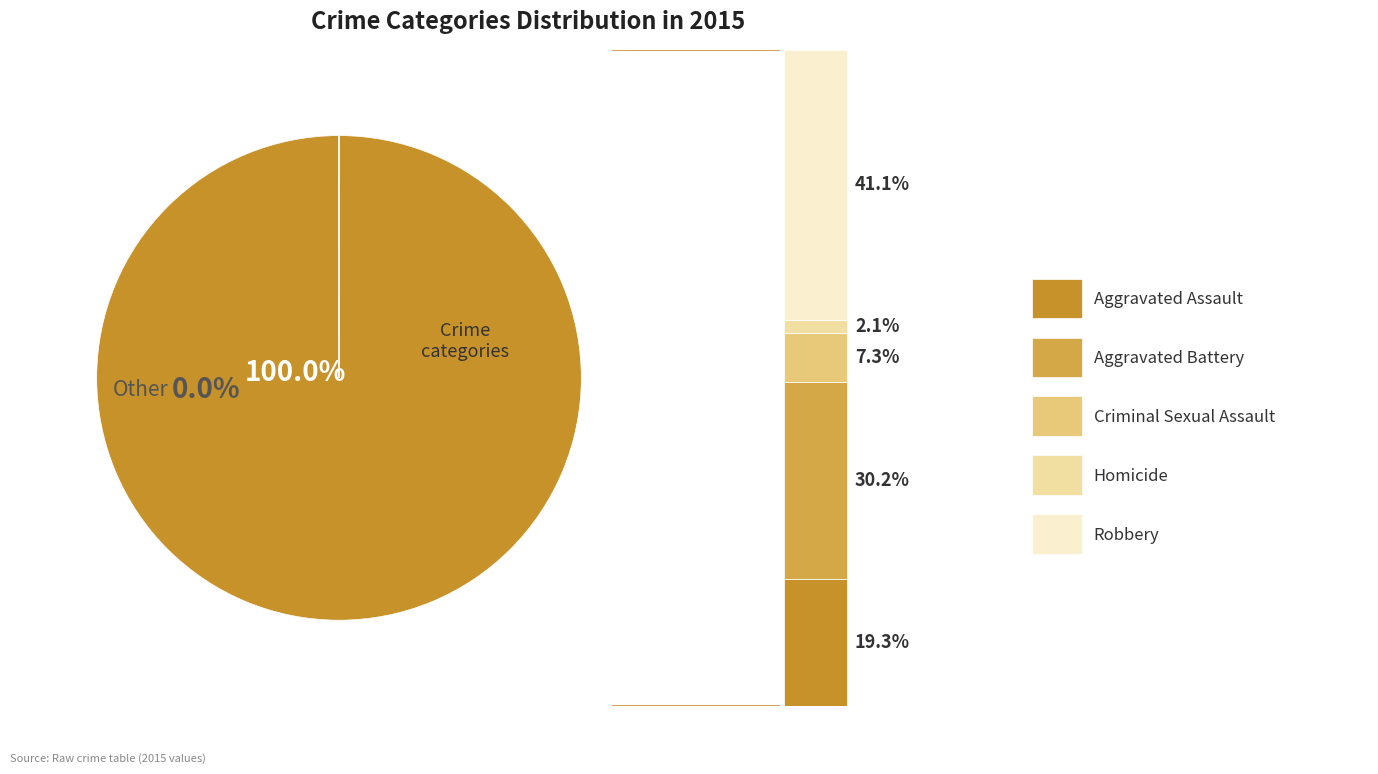

To the nearest percent, what portion does Aggravated Battery represent?

30%